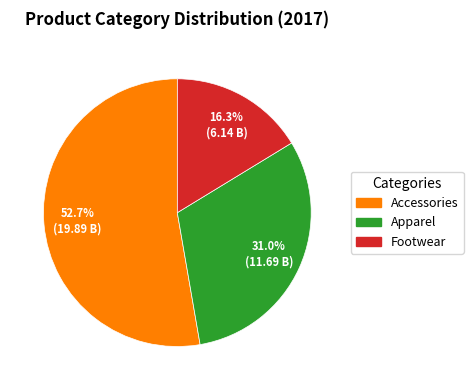

Rank the categories by value from highest to lowest.

Accessories, Apparel, Footwear